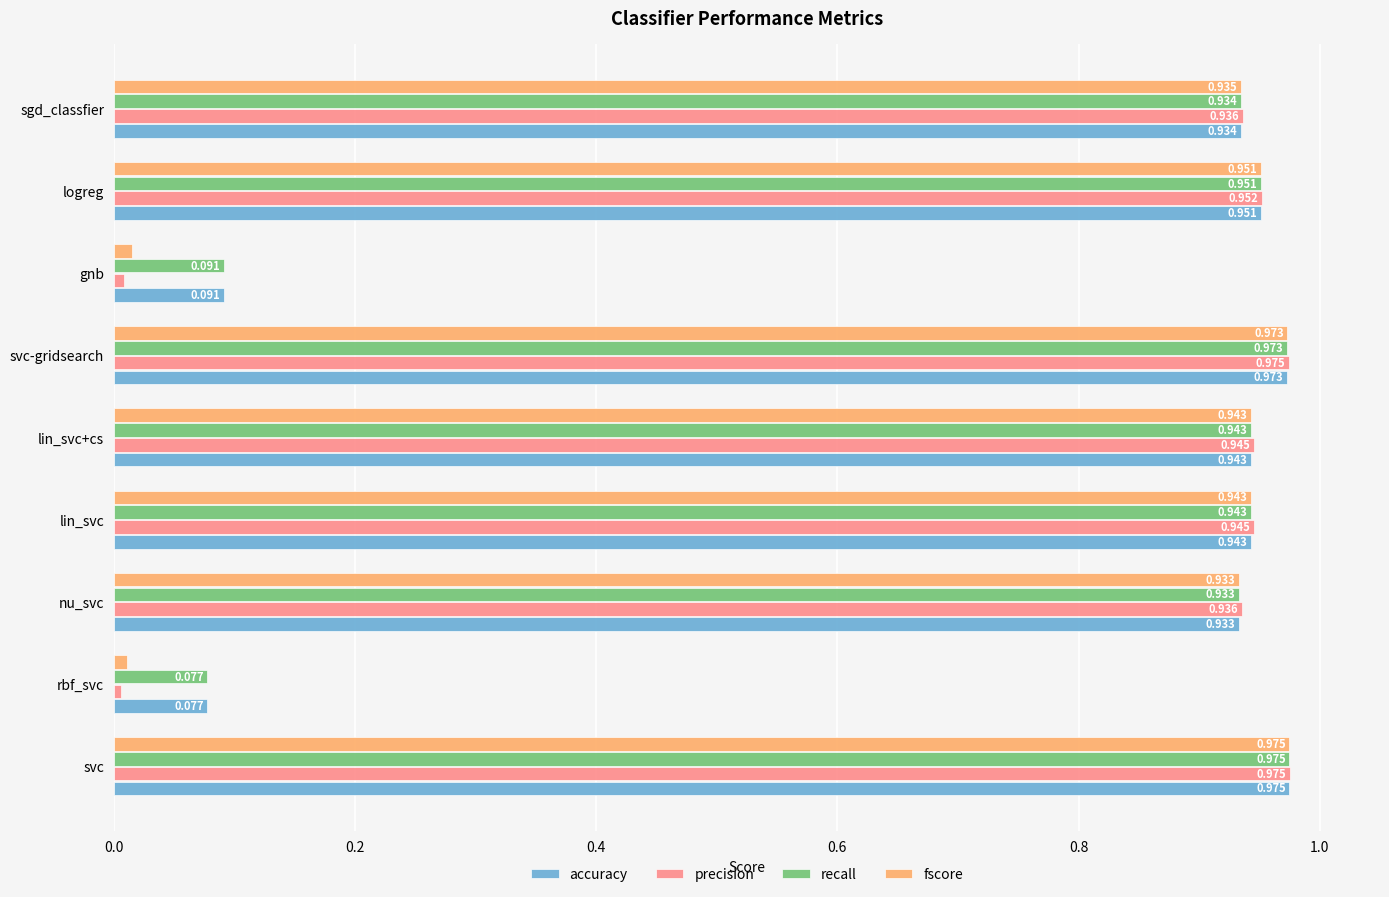

At which category is the sum across all series the highest?

svc